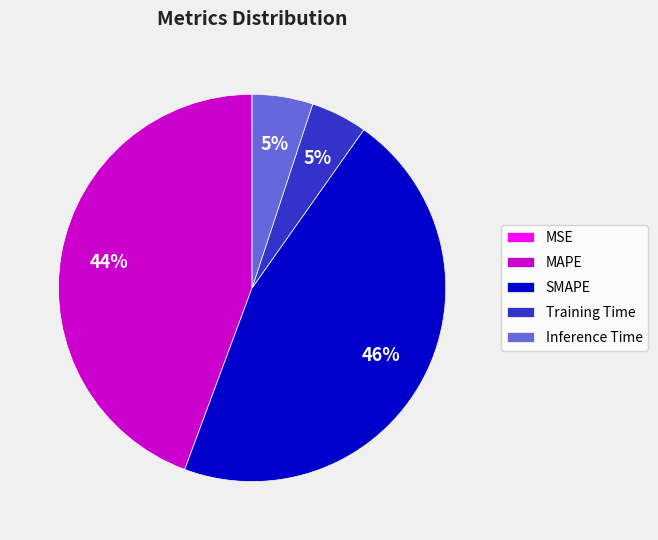

Which has a higher value, SMAPE or Training Time?

SMAPE